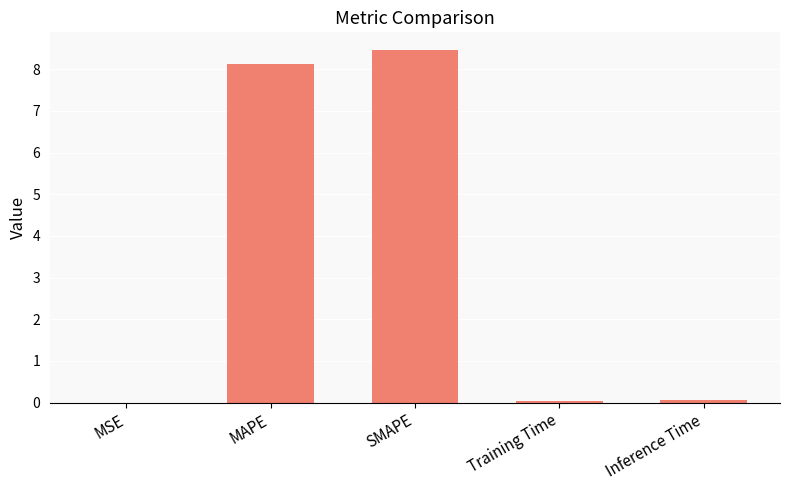

How many series are shown in this chart?

1